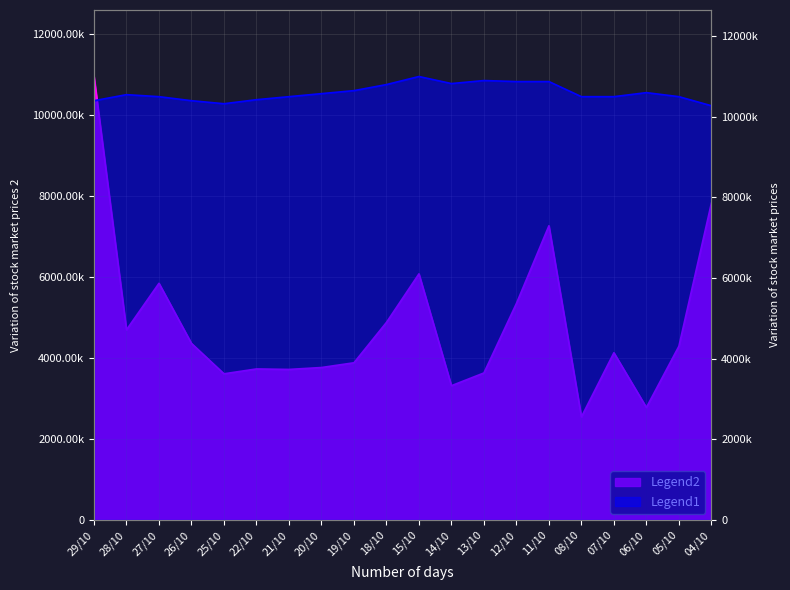

The Gia - Dong cua series shows 10425000 at 22/10. True or false?

True